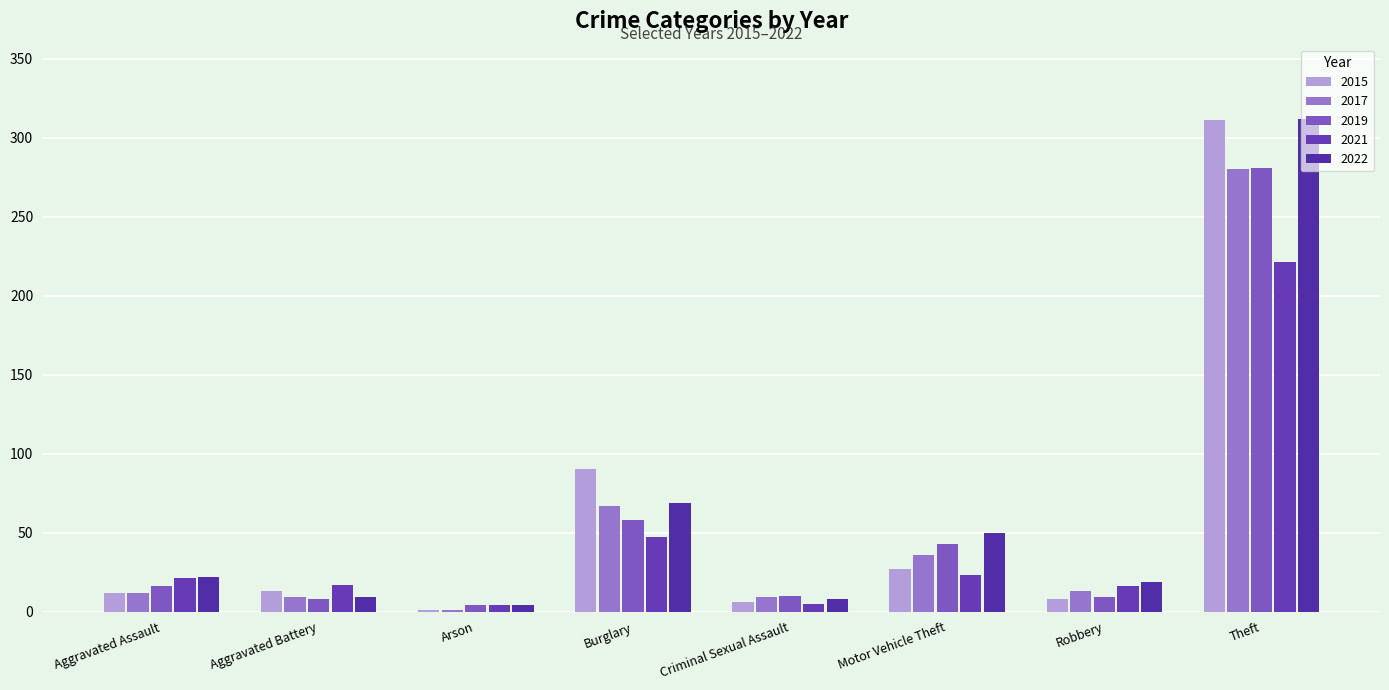

True or false: 2019 has a value of 9 at Robbery.

True